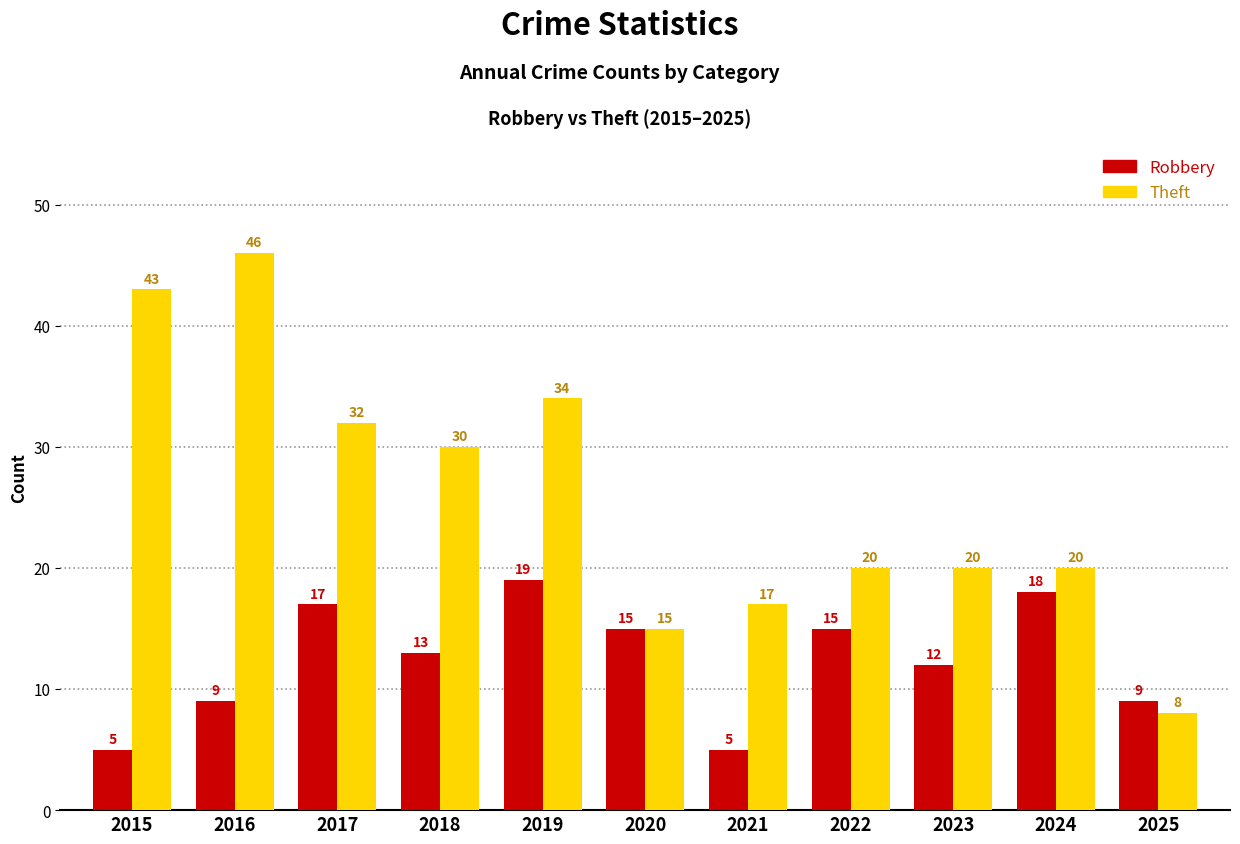

Are the bars grouped side by side (vs. stacked)?

Yes